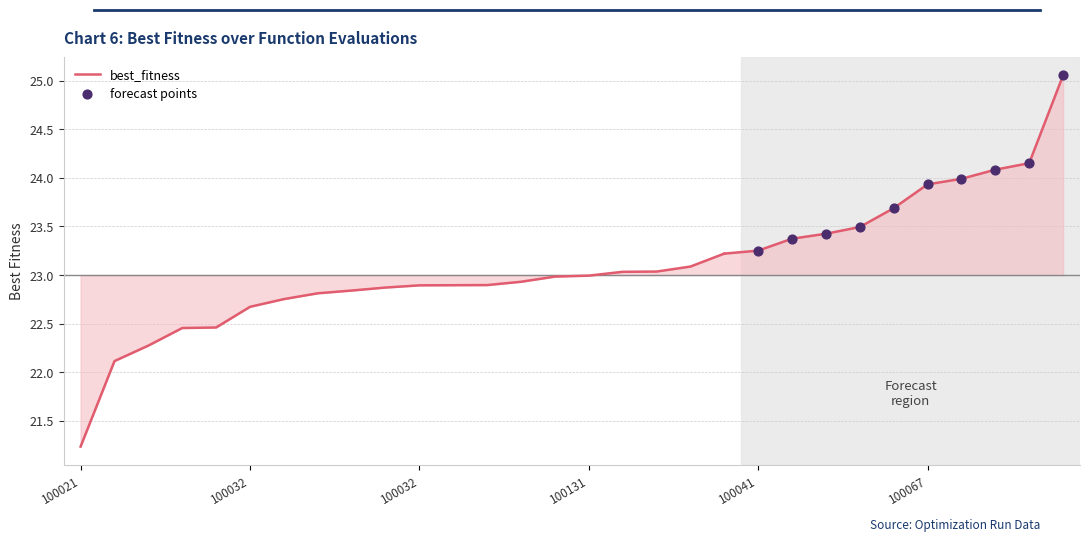

Between 100051 and 100106, which is larger?

100106